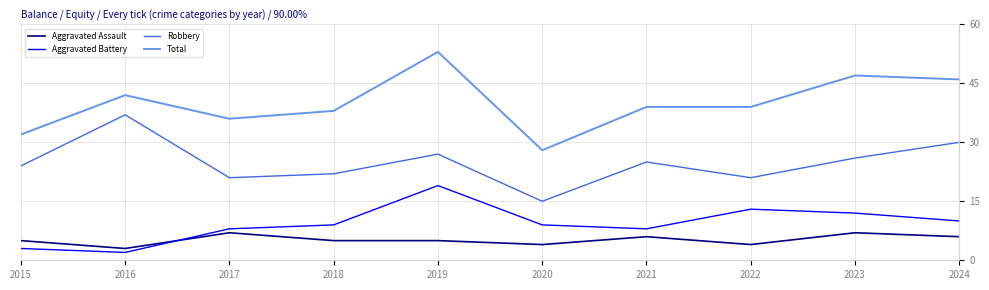

What is the sum of the Aggravated Assault values at 2017 and 2024?

13